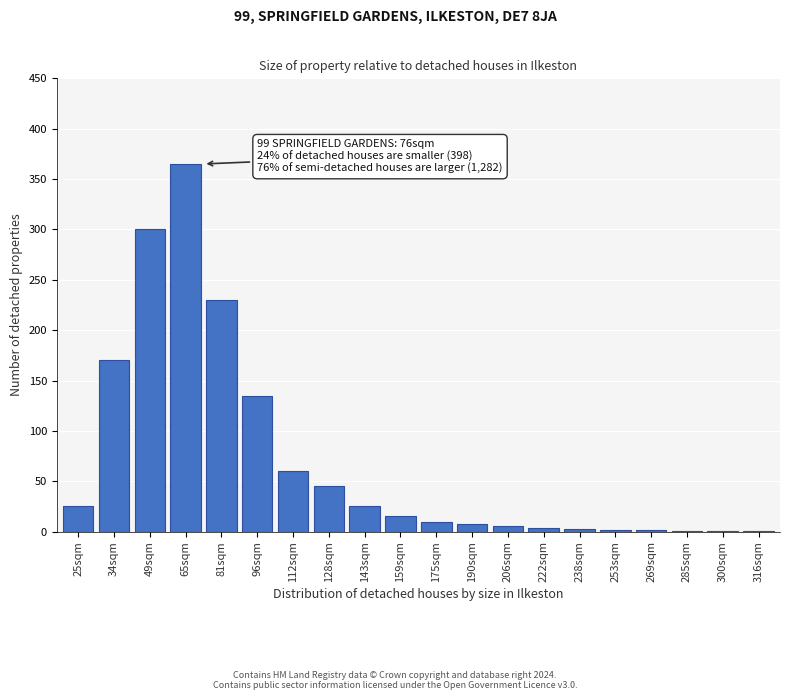

True or false: the data shows 4 at 222sqm.

True